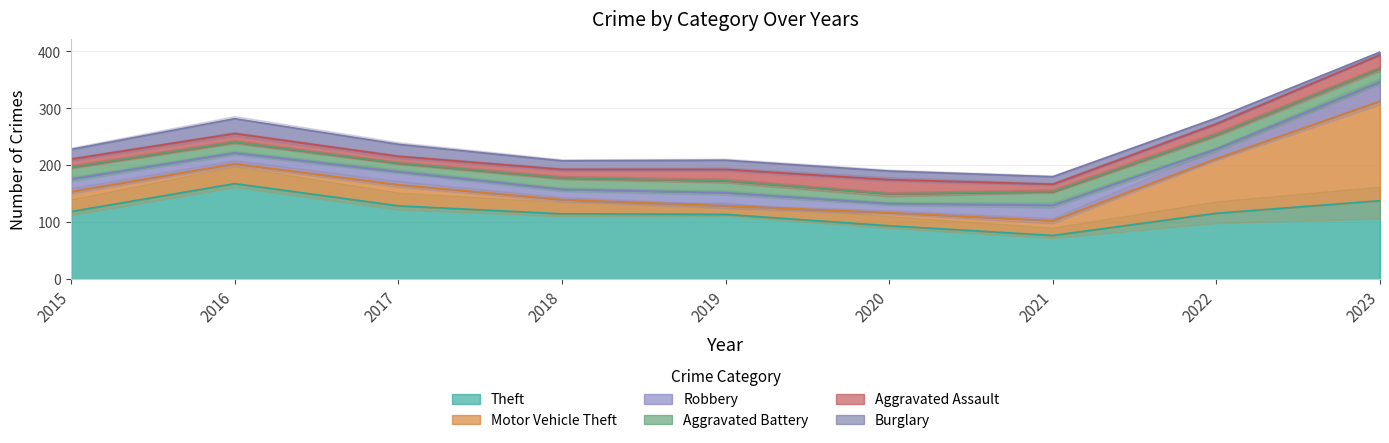

At how many categories does at least one series exceed 110?

7